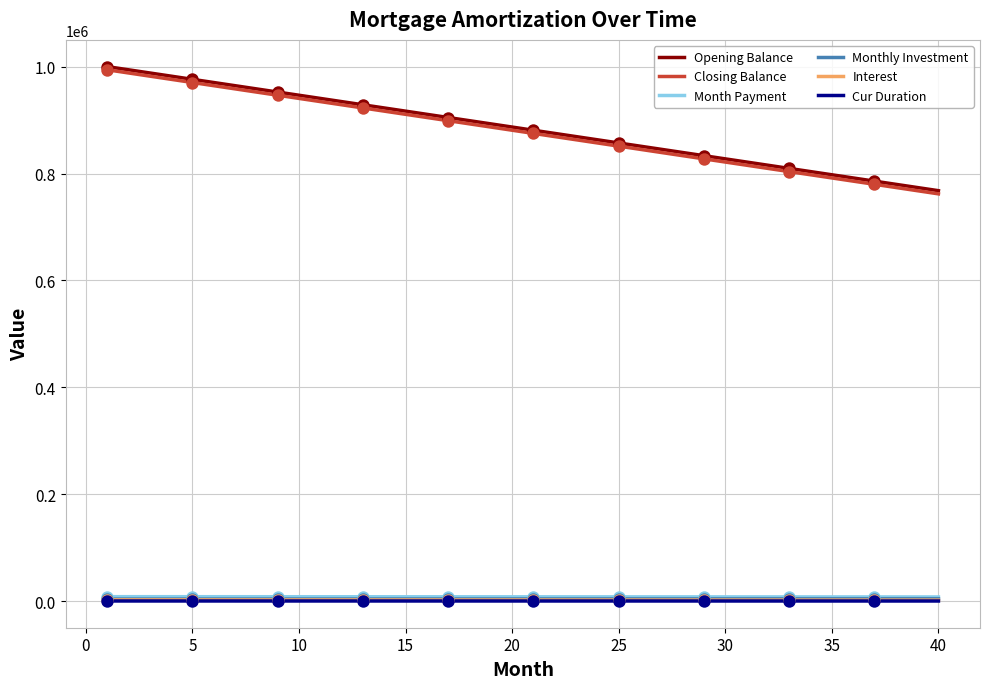

True or false: Interest and Opening Balance intersect in this chart.

False